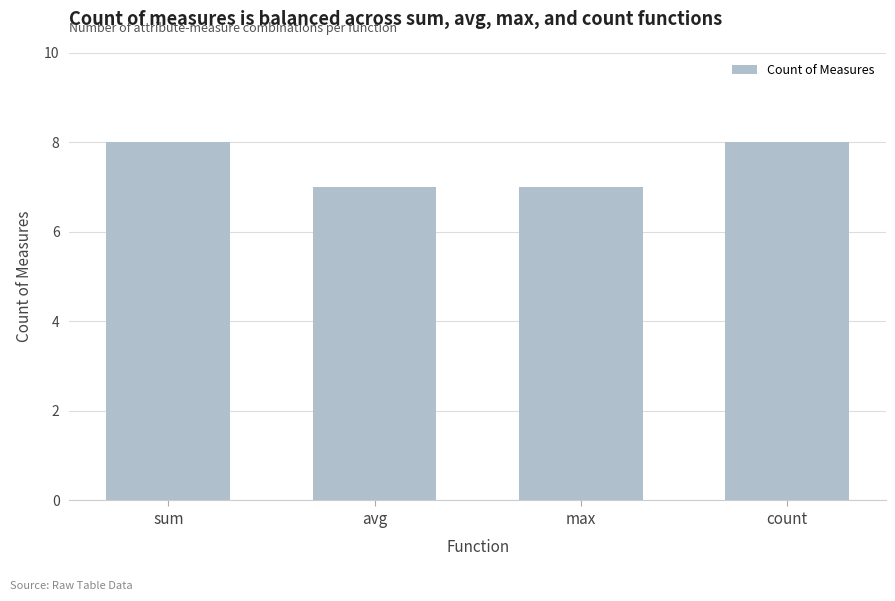

What is the label of the 2nd bar from the left?

avg